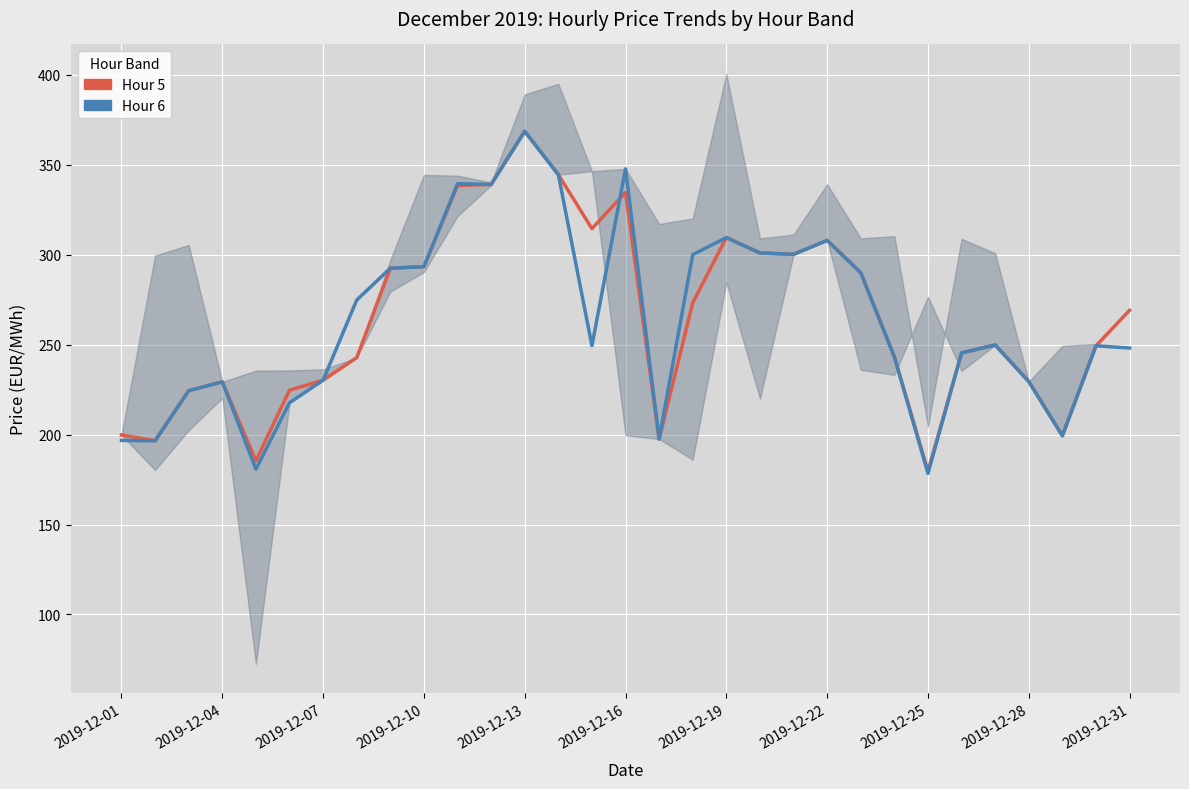

At which category is the sum across all series the highest?

2019-12-13